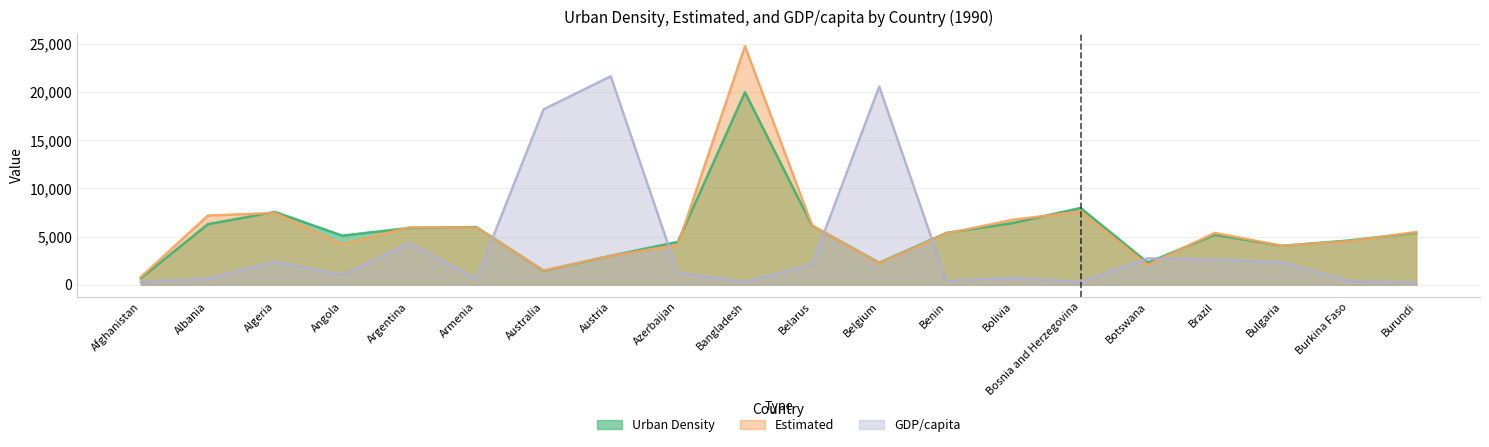

At which category is the sum across all series the highest?

Bangladesh